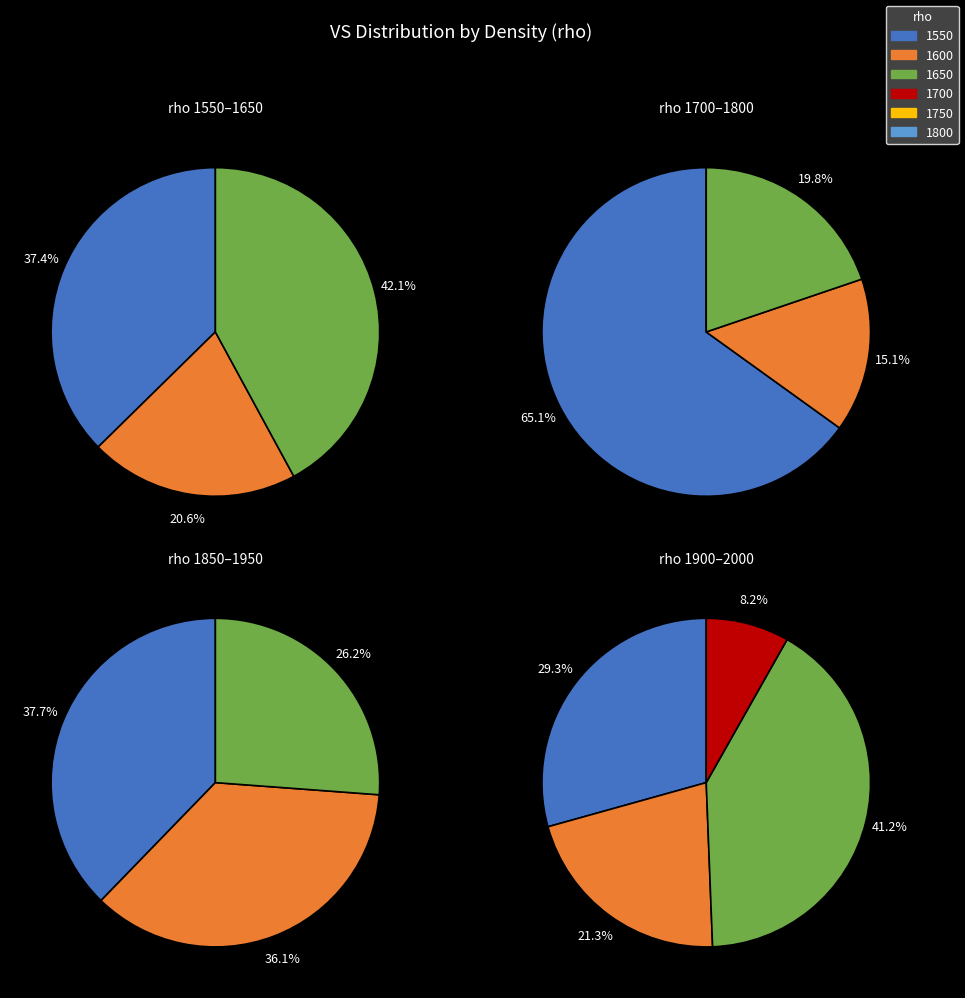

True or false: 1800 accounts for 14% of the total.

False